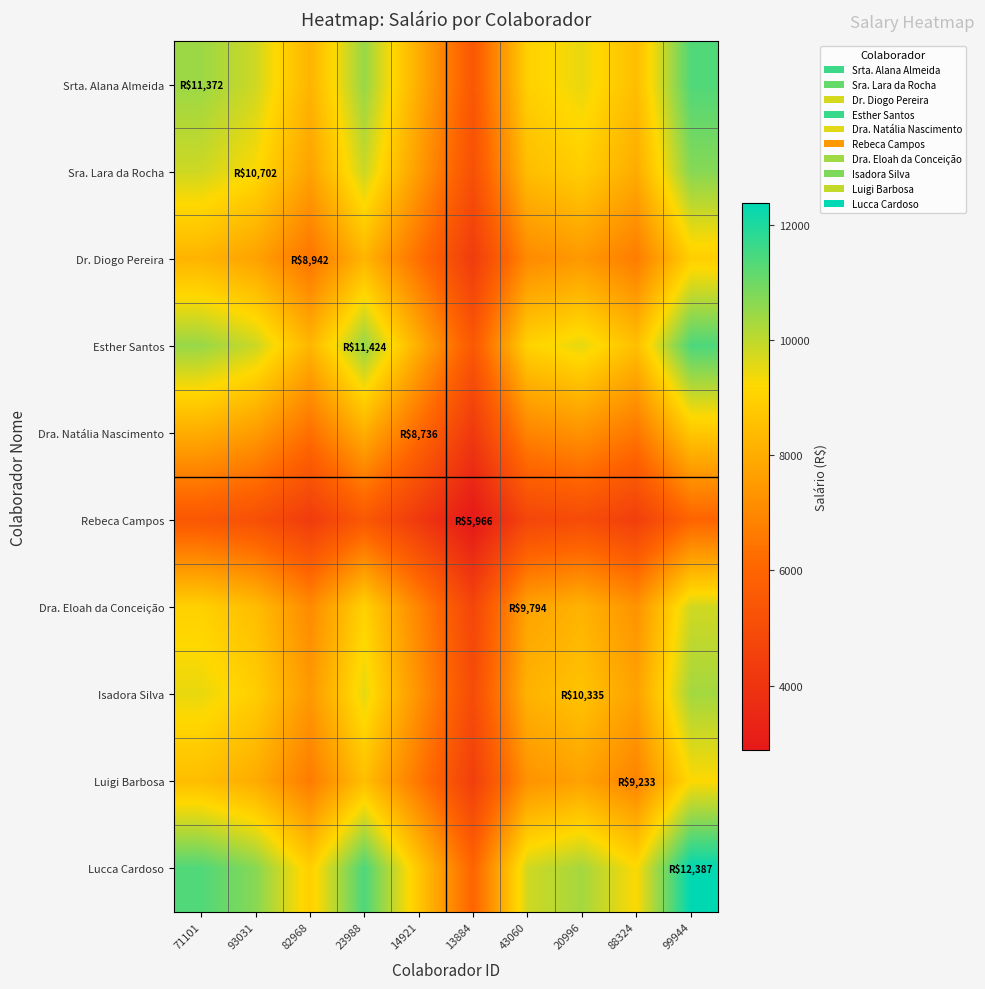

At which category does the chart reach its peak across all series?

99944